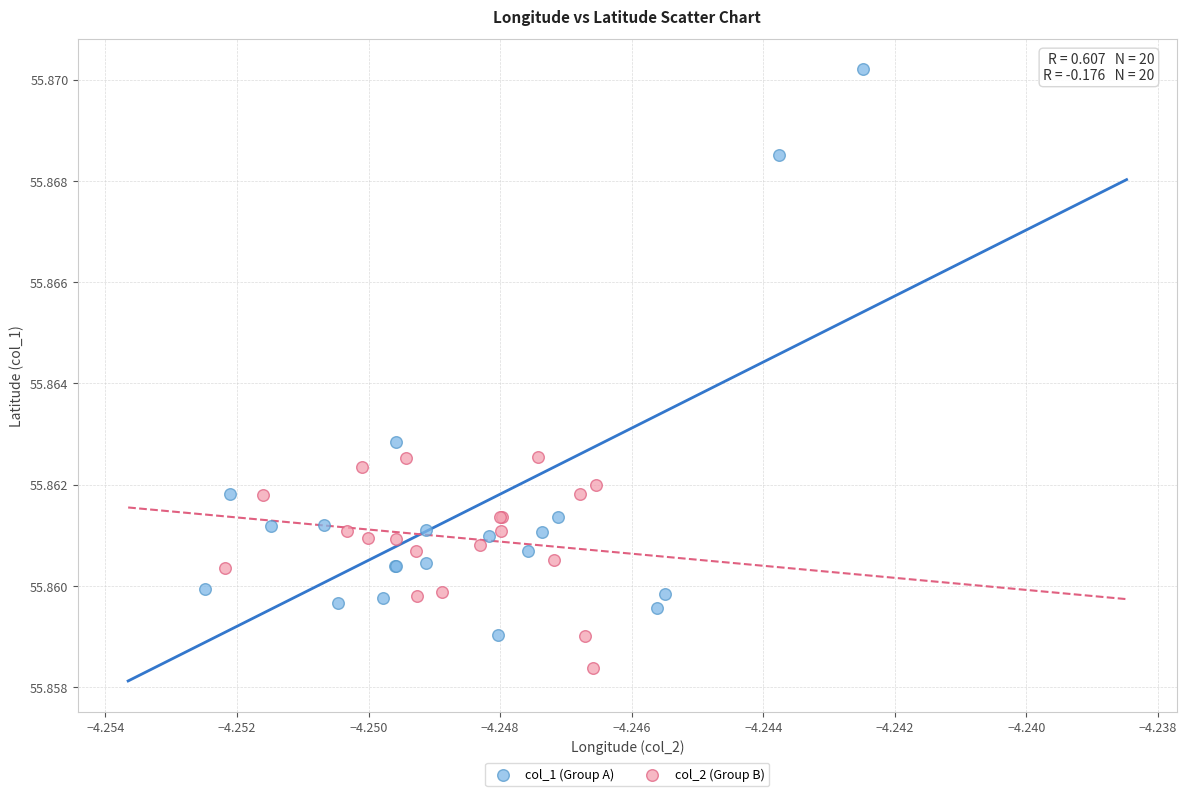

Which series has the largest Y range (max minus min)?

col_1 (Group A)